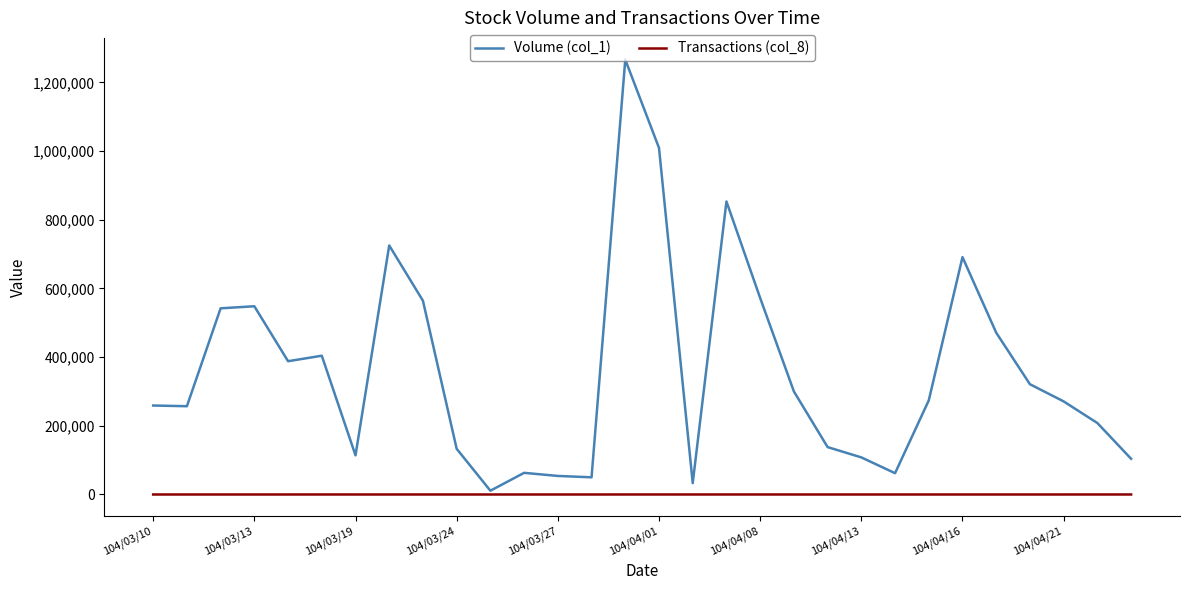

Which series has the largest total across all categories?

Volume (col_1)